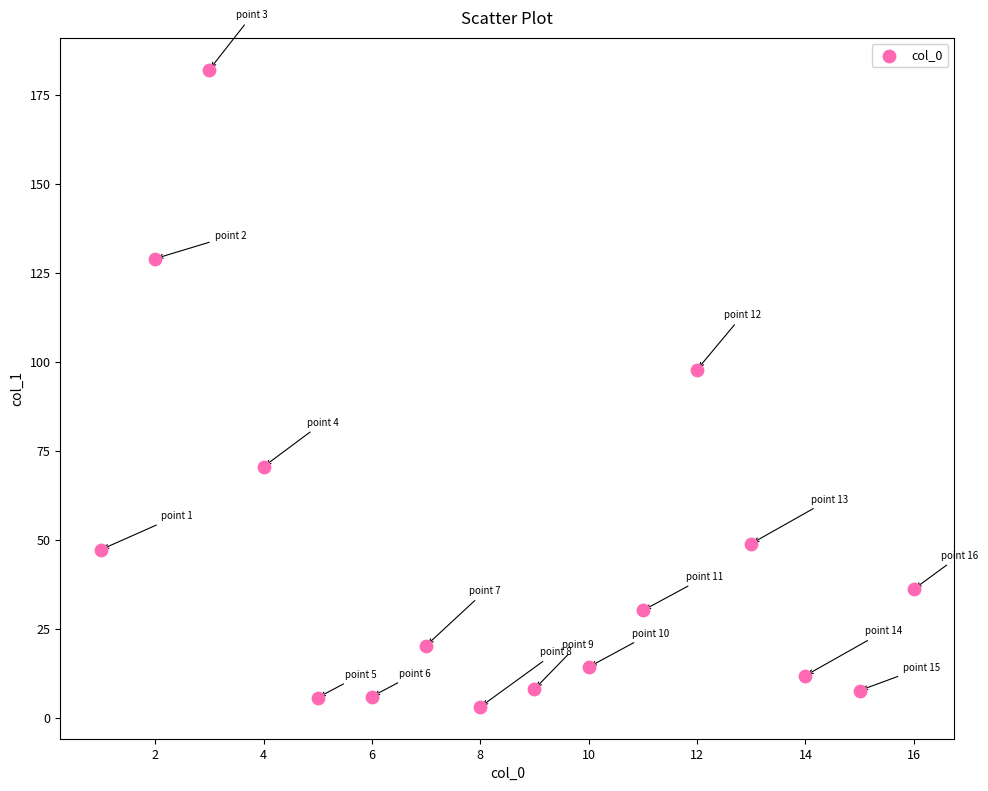

What is the range of Y values (max minus min)?

179.1